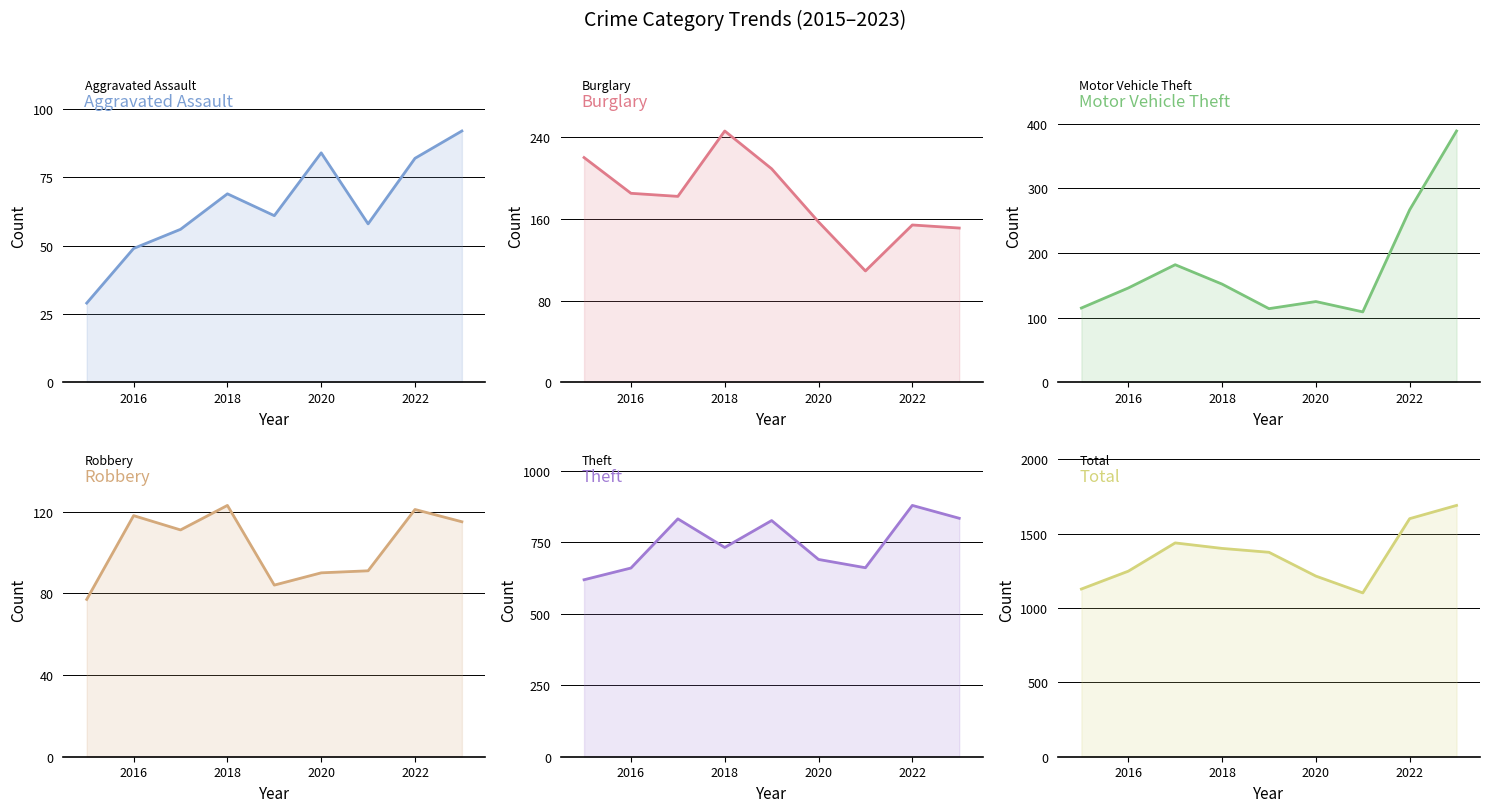

Does the chart display data point markers on the line(s)?

No